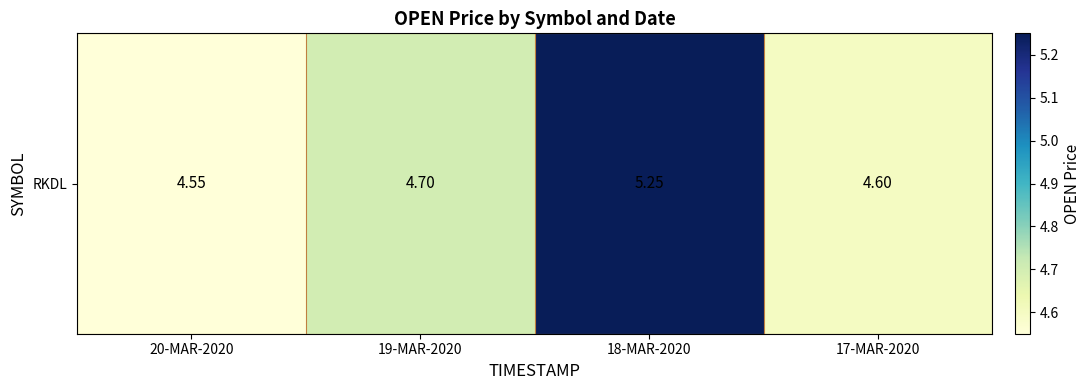

Reading left to right, list all the values displayed in this chart.

4.5	4.7	5.2	4.6